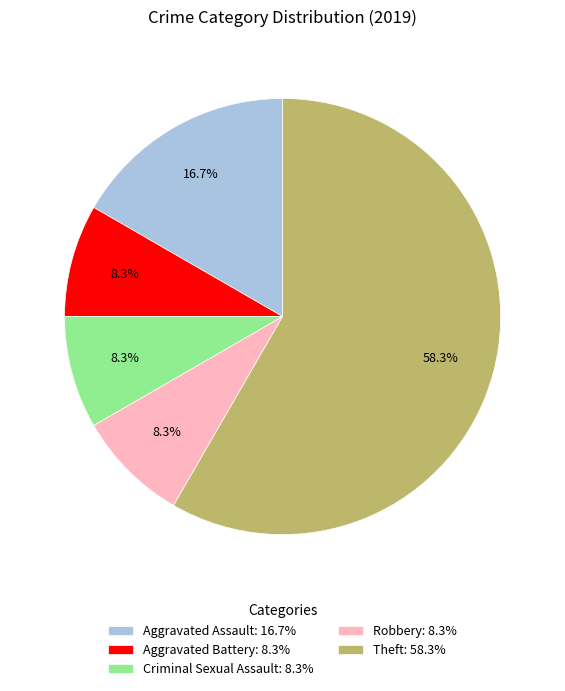

Does any single category account for the majority?

Yes